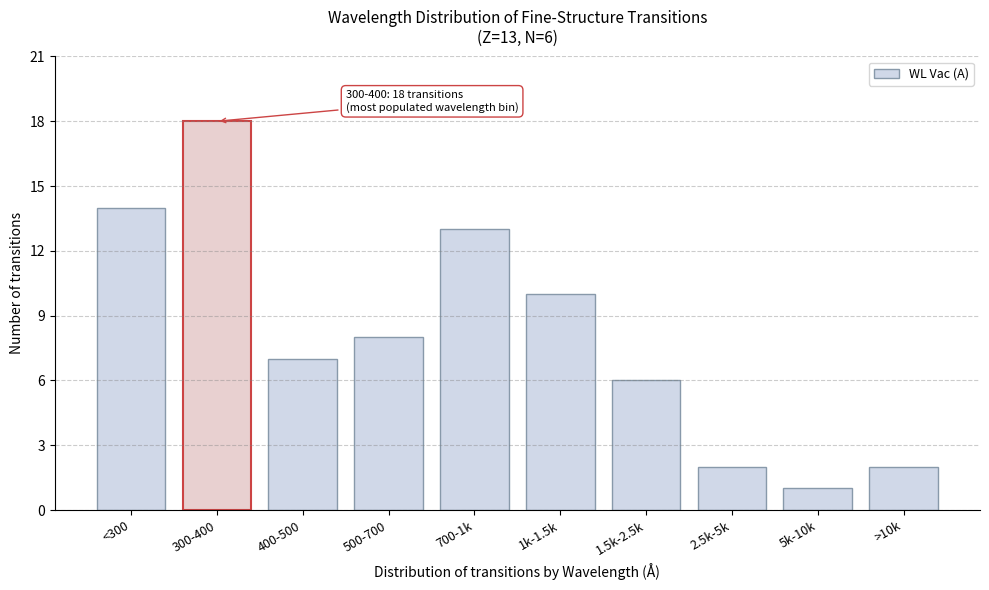

Reading left to right, what are all the values shown in this chart?

<300=14	300-400=18	400-500=7	500-700=8	700-1k=13	1k-1.5k=10	1.5k-2.5k=6	2.5k-5k=2	5k-10k=1	>10k=2